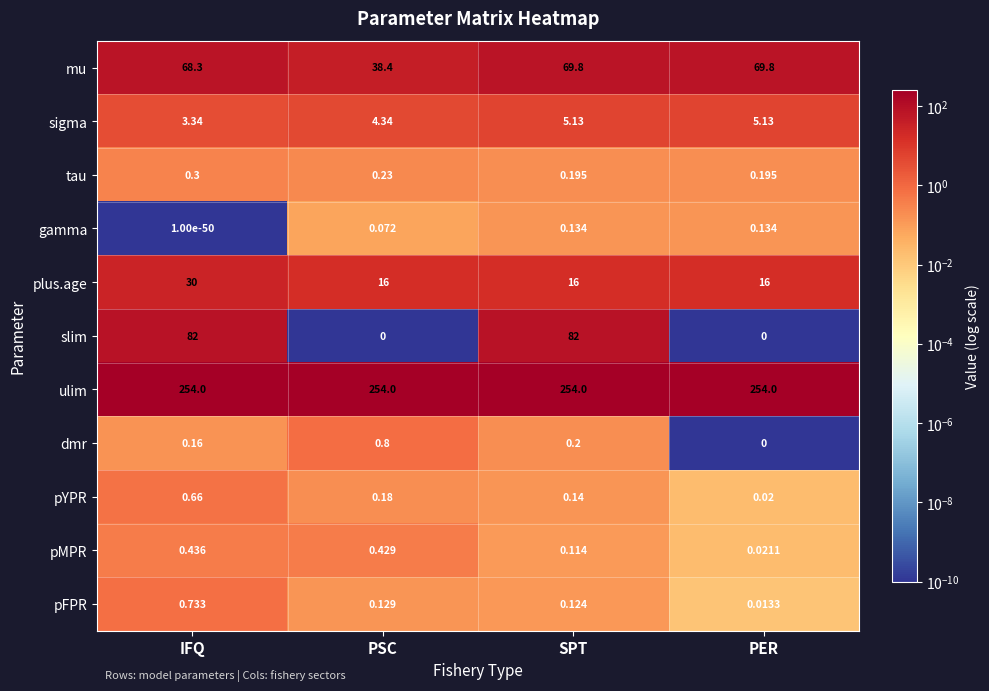

Which series has the widest spread of values?

slim